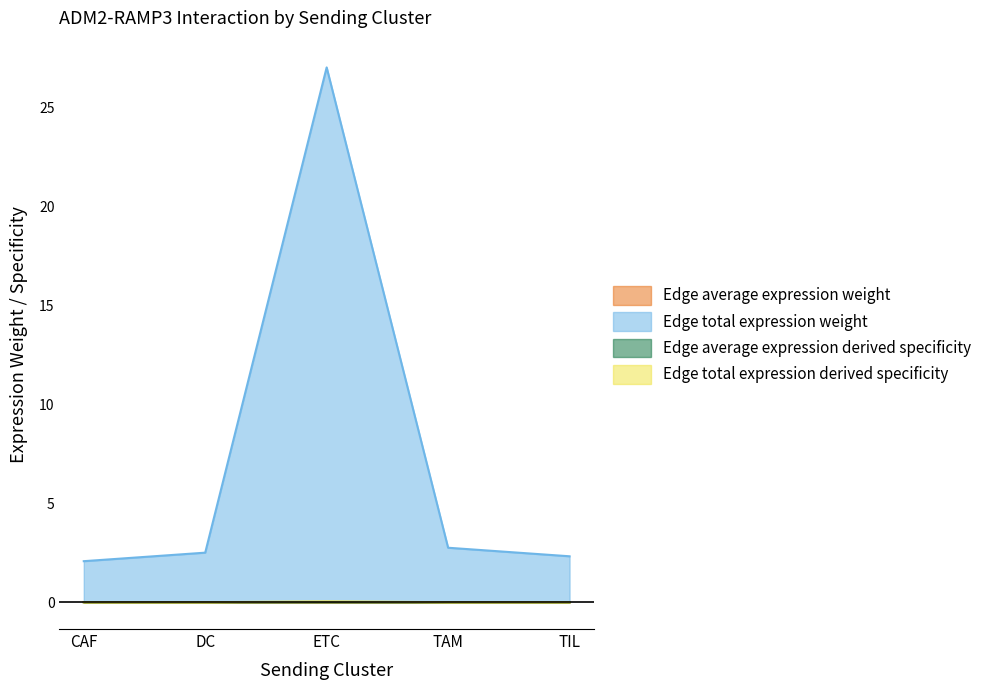

At how many categories does at least one series exceed 18?

1